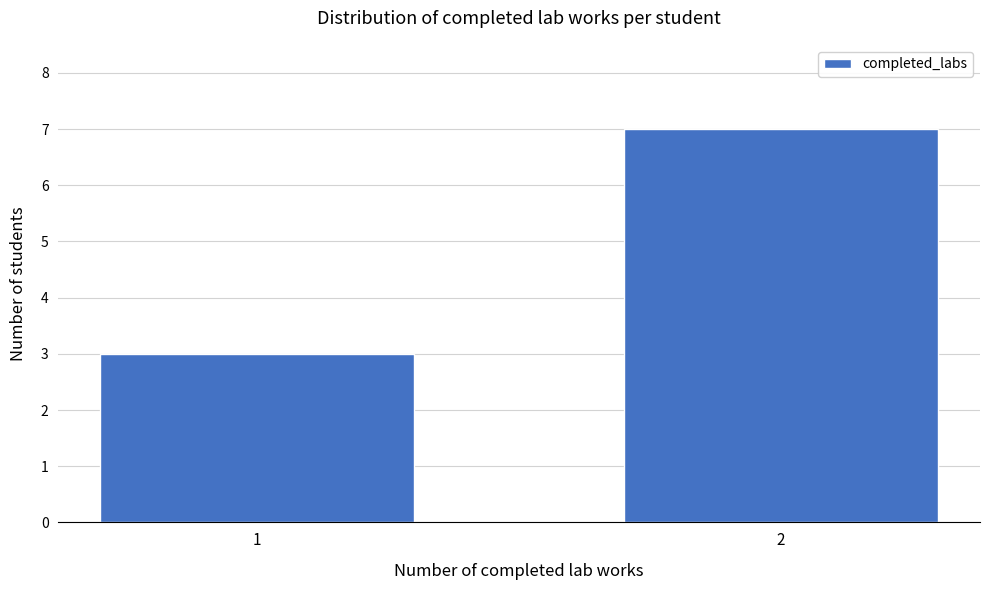

Reading left to right, transcribe all the data shown in this chart.

1=3	2=7